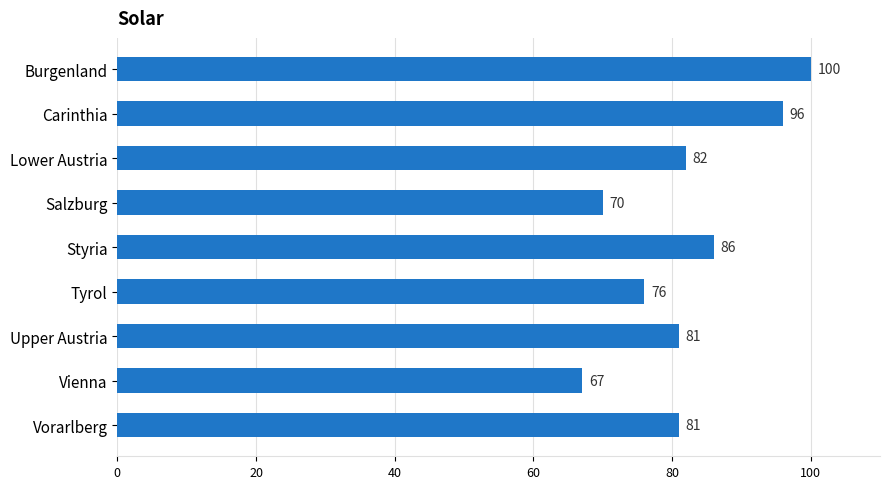

Reading top to bottom, extract all data points from this chart.

Burgenland=100	Carinthia=96	Lower Austria=82	Salzburg=70	Styria=86	Tyrol=76	Upper Austria=81	Vienna=67	Vorarlberg=81